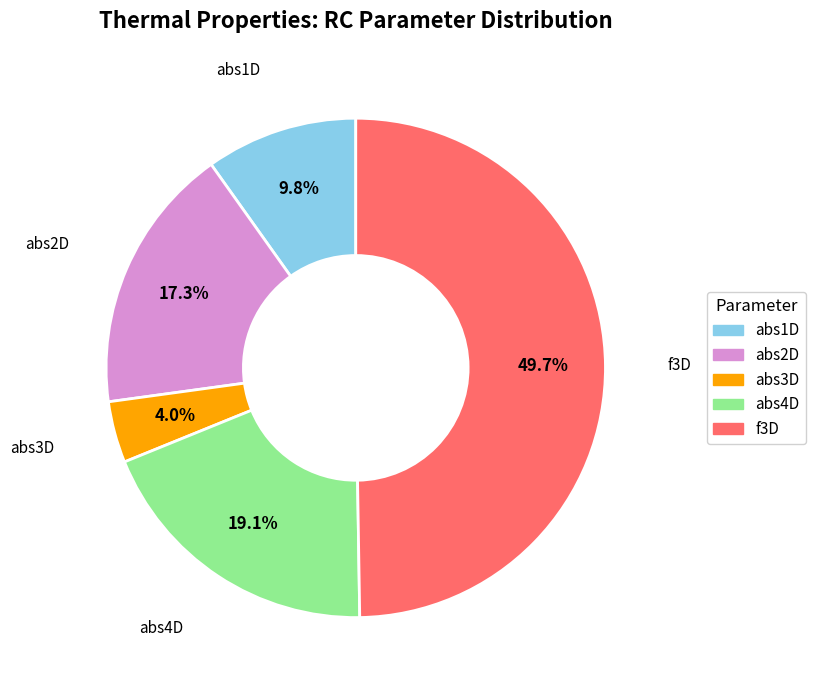

Count the number of slices in the pie.

5